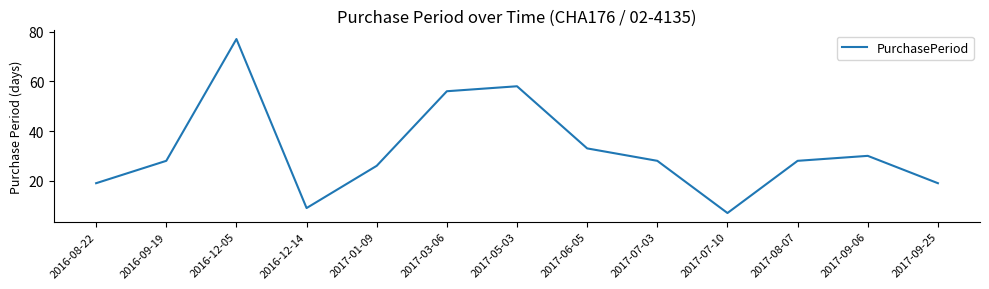

Reading right to left, list all the values displayed in this chart.

19	30	28	7	28	33	58	56	26	9	77	28	19